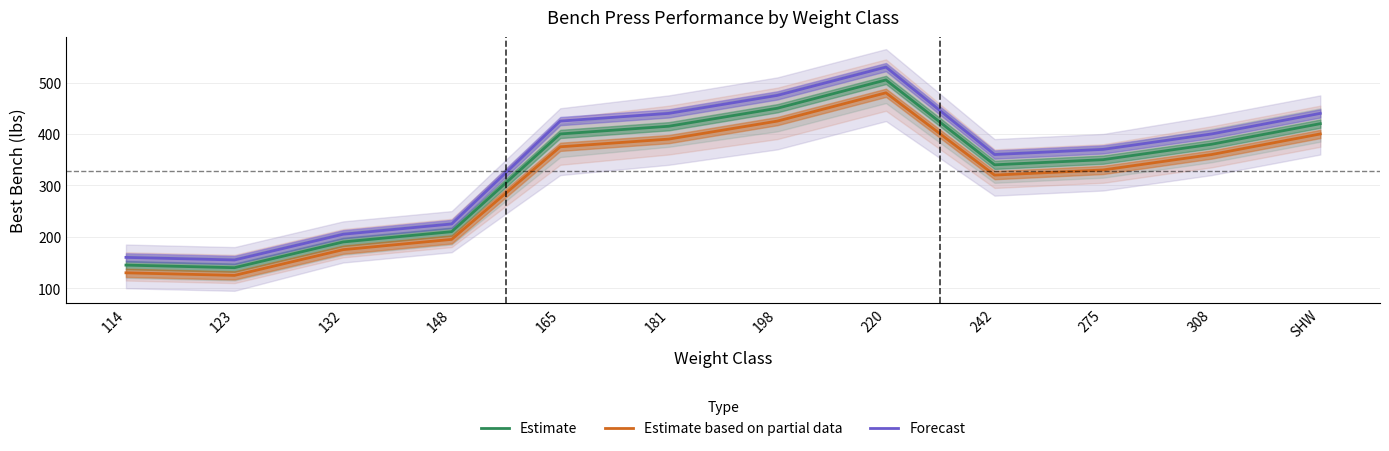

At how many categories does at least one series exceed 353?

8